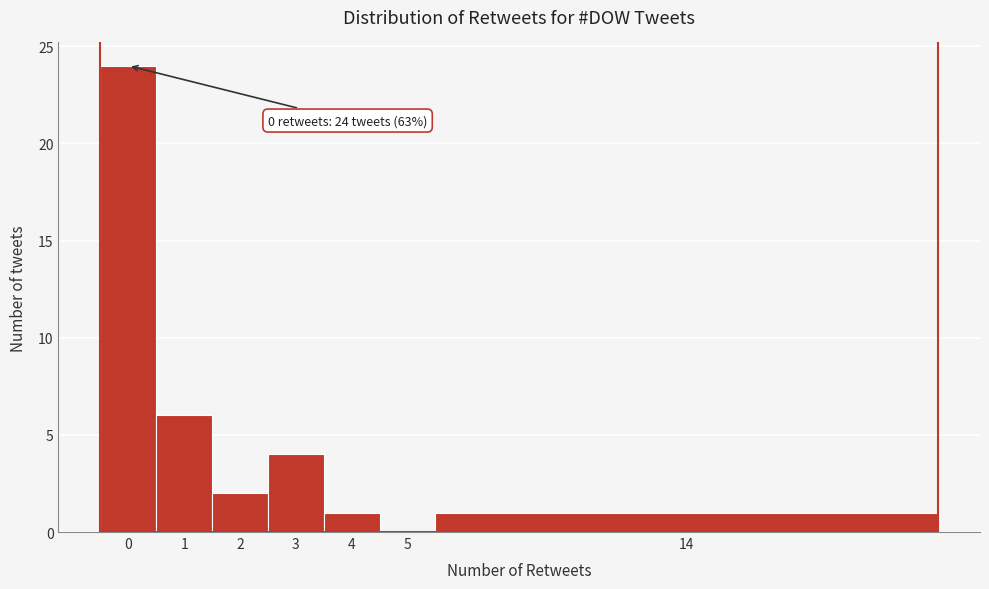

Reading left to right, transcribe all the data shown in this chart.

0=24	1=6	2=2	3=4	4=1	5=0	14=1